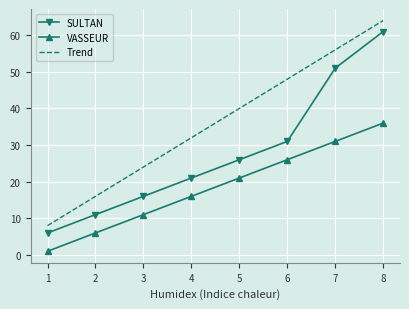

True or false: SULTAN and Trend cross at least once.

False